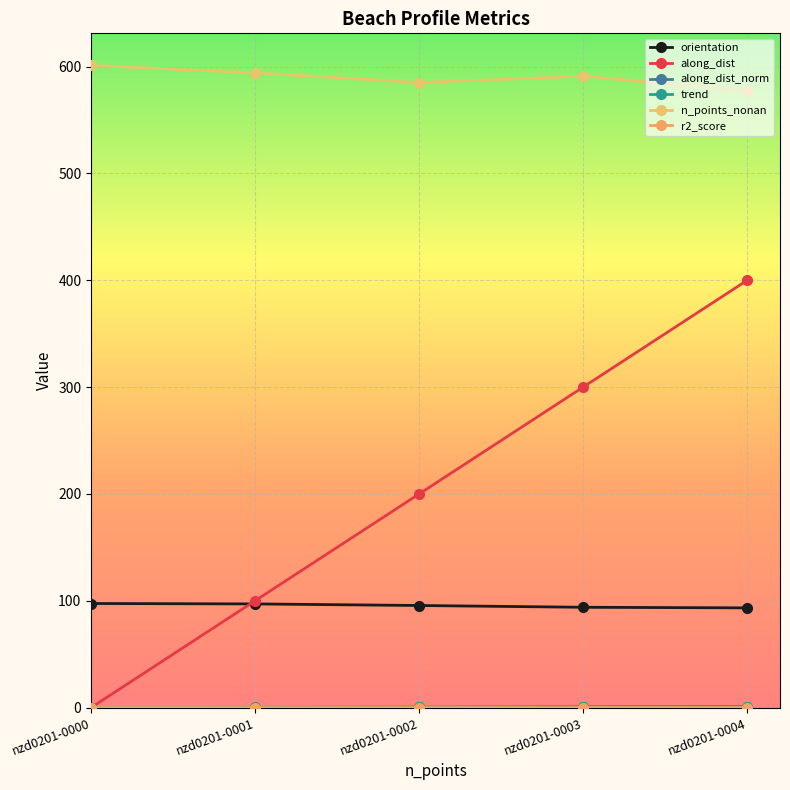

How many series are shown in this chart?

6